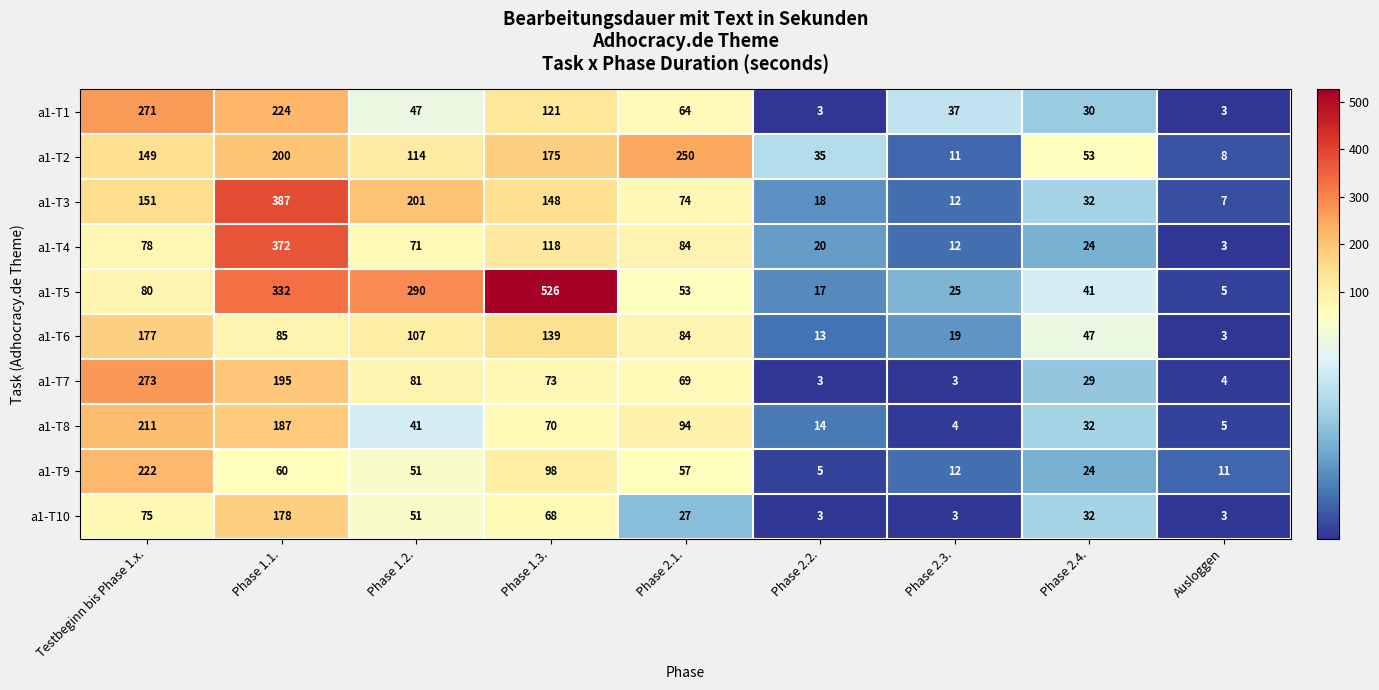

At which label does a1-T3 first exceed 74?

Testbeginn bis Phase 1.x.